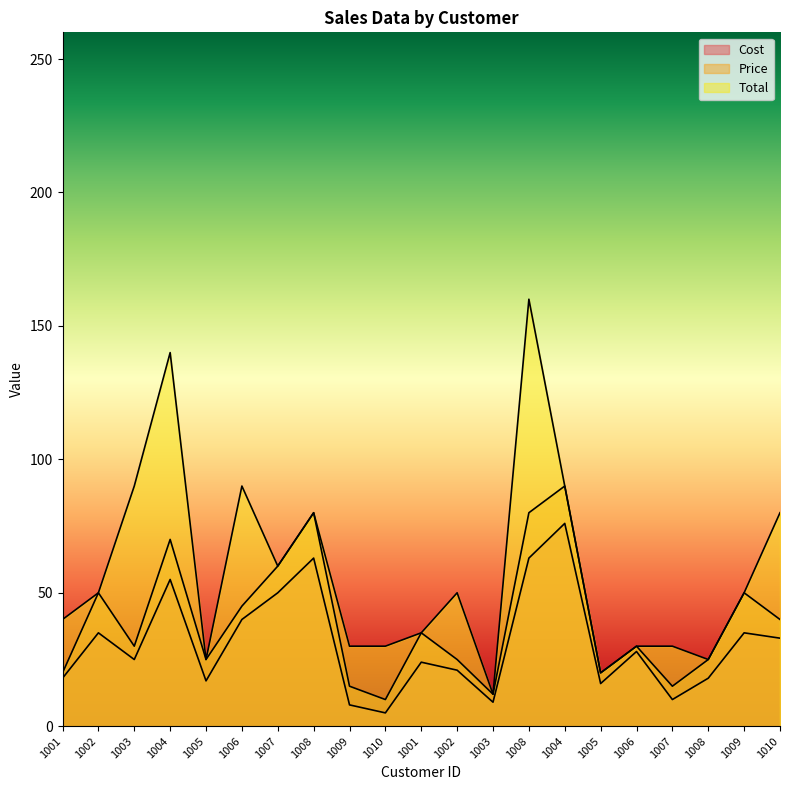

Reading right to left, what are all the values shown in this chart?

Cost: 1010=33	1009=35	1008=18	1007=10	1006=28	1005=16	1004=76	1008=63	1003=9	1002=21	1001=24	1010=5	1009=8	1008=63	1007=50	1006=40	1005=17	1004=55	1003=25	1002=35	1001=18
Price: 1010=40	1009=50	1008=25	1007=15	1006=30	1005=20	1004=90	1008=80	1003=12	1002=25	1001=35	1010=10	1009=15	1008=80	1007=60	1006=45	1005=25	1004=70	1003=30	1002=50	1001=20
Total: 1010=80	1009=50	1008=25	1007=30	1006=30	1005=20	1004=90	1008=160	1003=12	1002=50	1001=35	1010=30	1009=30	1008=80	1007=60	1006=90	1005=25	1004=140	1003=90	1002=50	1001=40